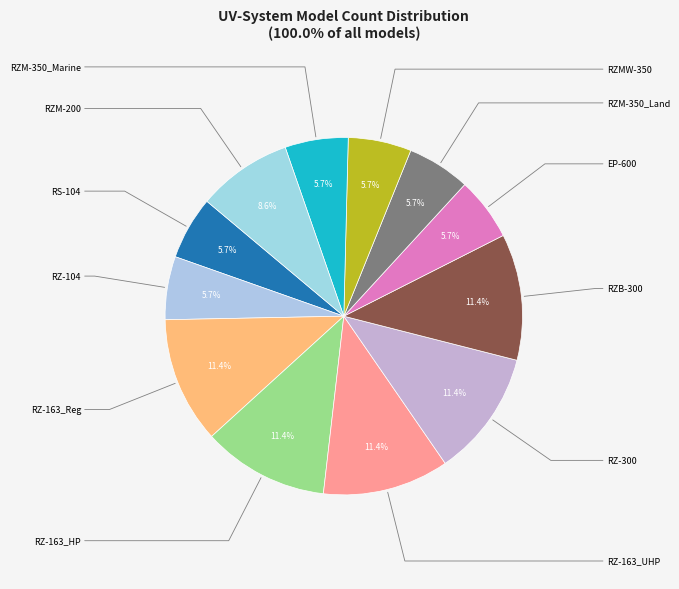

How many slices are in this pie chart?

12